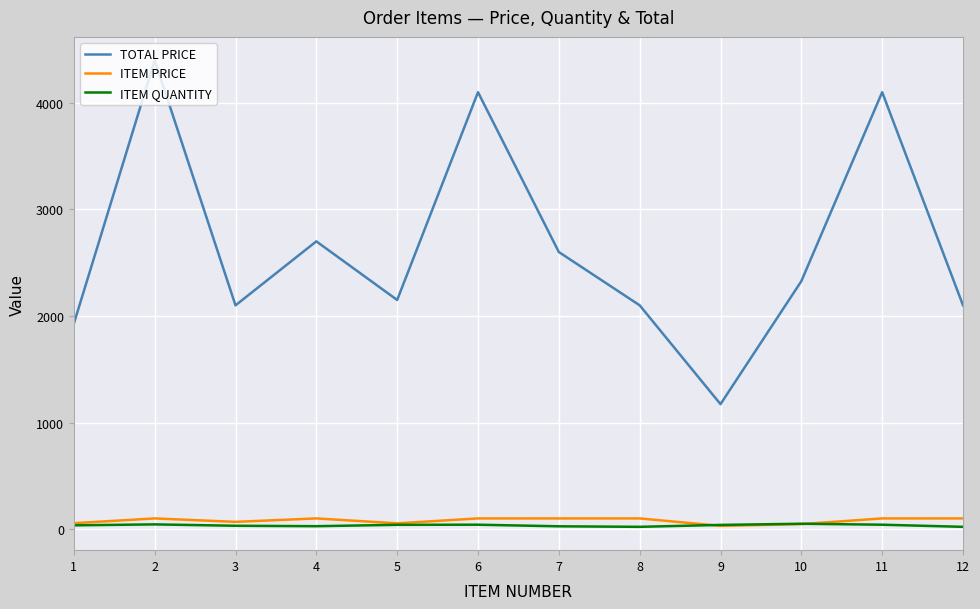

How many categories are shown in the chart?

12